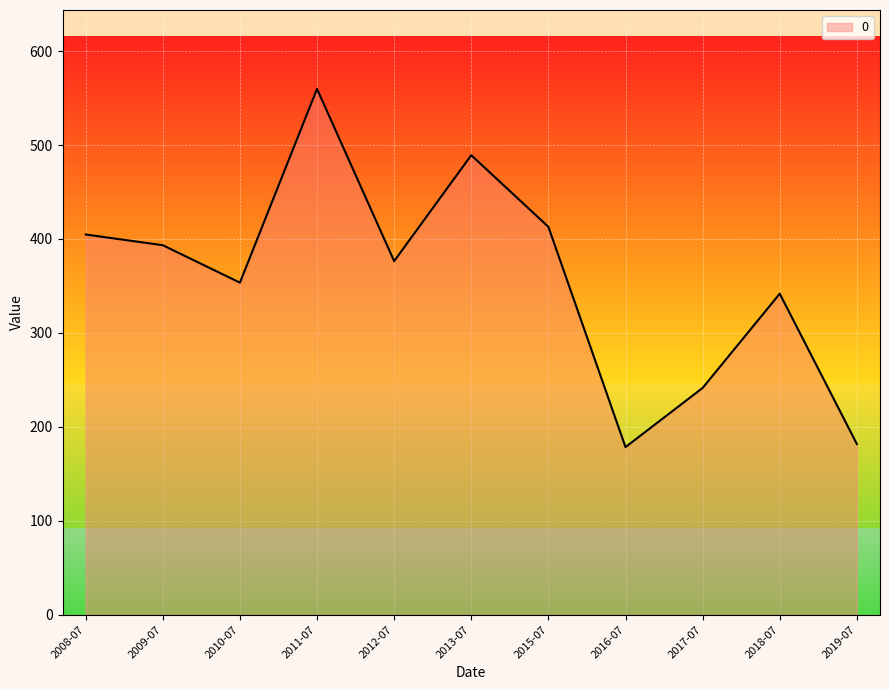

Reading left to right, transcribe all the data shown in this chart.

2008-07=404.8	2009-07=393.4	2010-07=353.5	2011-07=559.8	2012-07=376.4	2013-07=489.2	2015-07=413.0	2016-07=178.5	2017-07=241.4	2018-07=341.7	2019-07=181.7